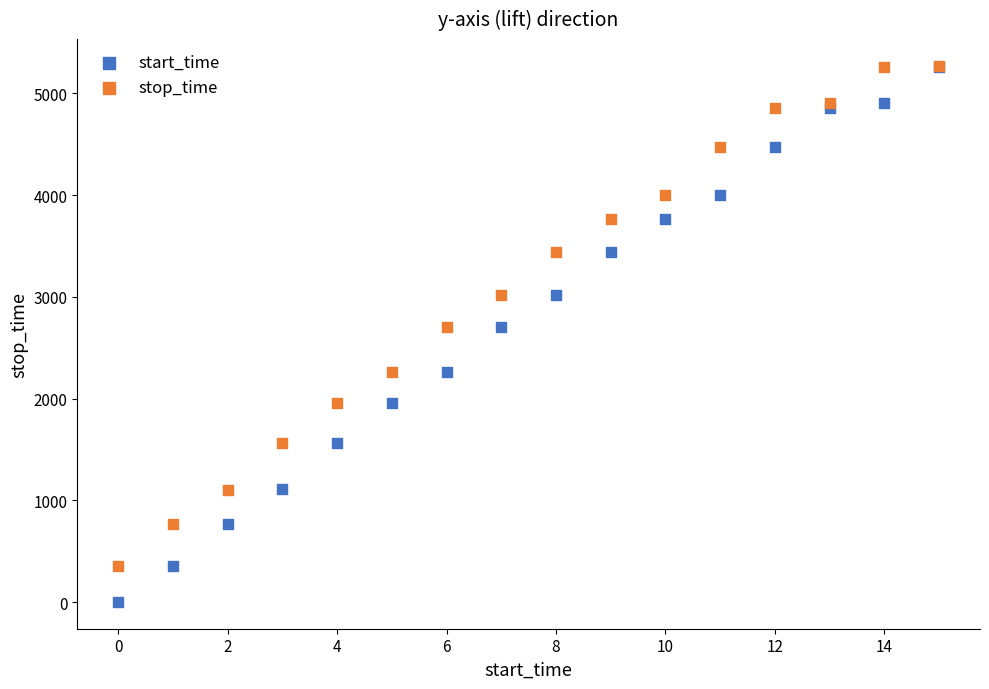

What are all the series names shown in the legend?

start_time, stop_time